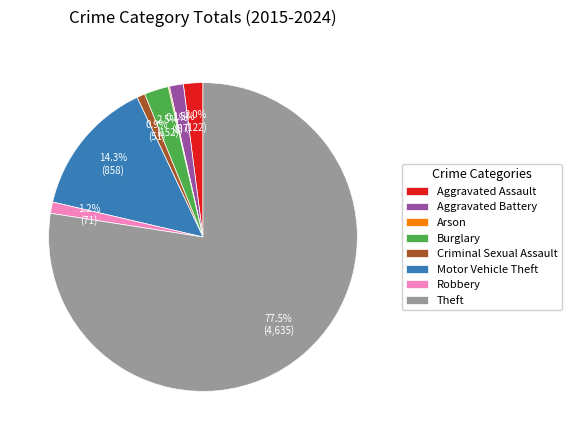

What is the largest slice in the pie chart?

Theft